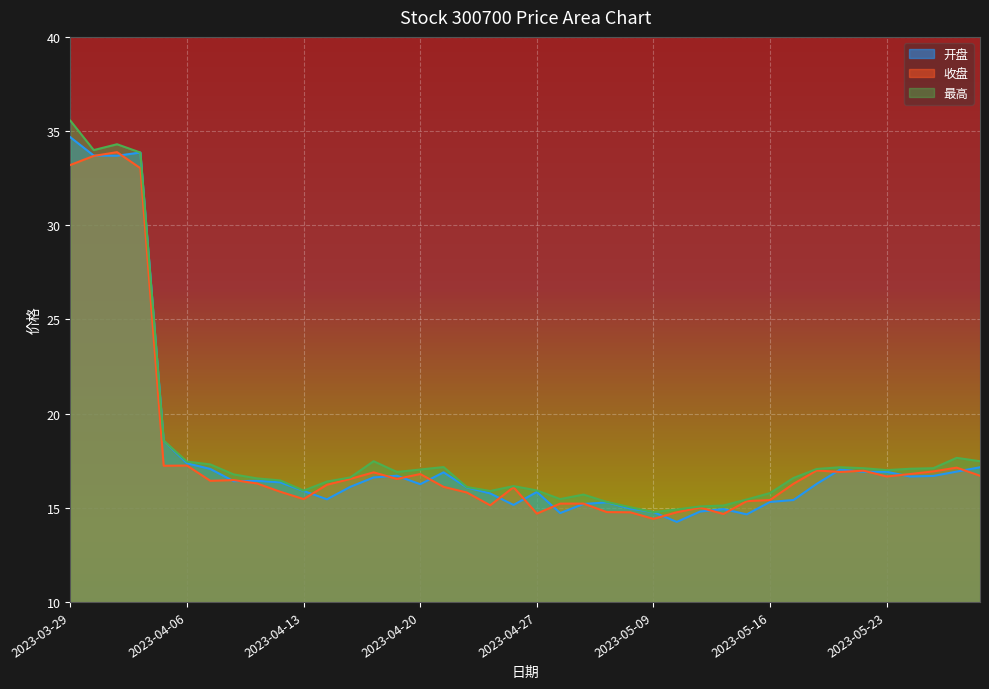

At which label does 最高 first exceed 16?

2023-03-29